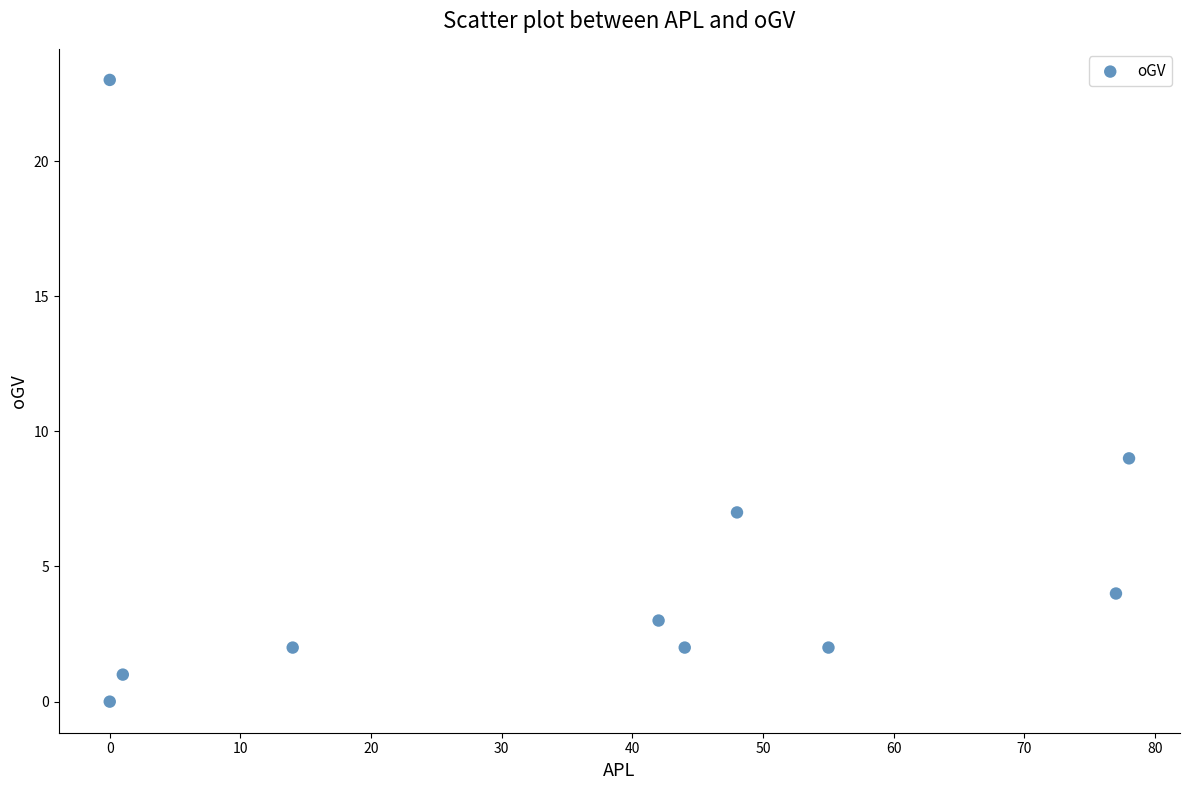

What is the range of Y values (max minus min)?

23